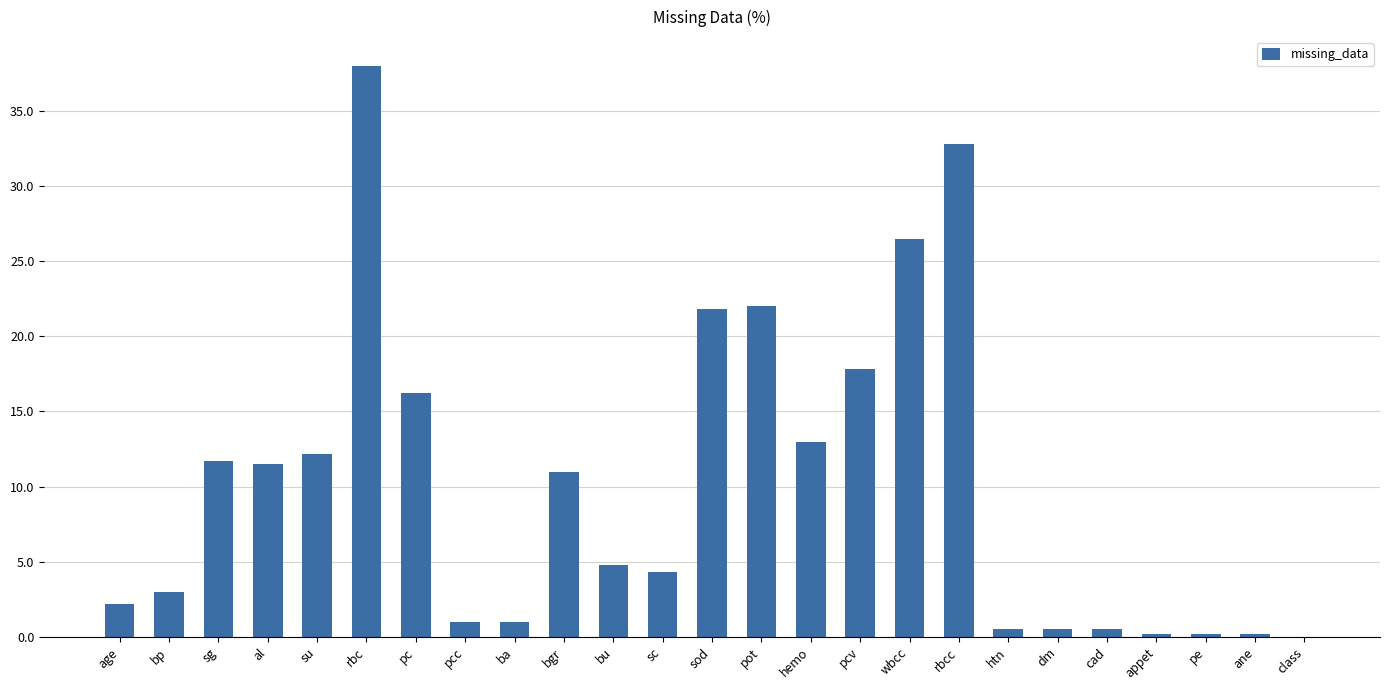

Reading left to right, extract all data points from this chart.

age=2.2	bp=3.0	sg=11.7	al=11.5	su=12.2	rbc=38.0	pc=16.2	pcc=1.0	ba=1.0	bgr=11.0	bu=4.8	sc=4.3	sod=21.8	pot=22.0	hemo=13.0	pcv=17.8	wbcc=26.5	rbcc=32.8	htn=0.5	dm=0.5	cad=0.5	appet=0.2	pe=0.2	ane=0.2	class=0.0